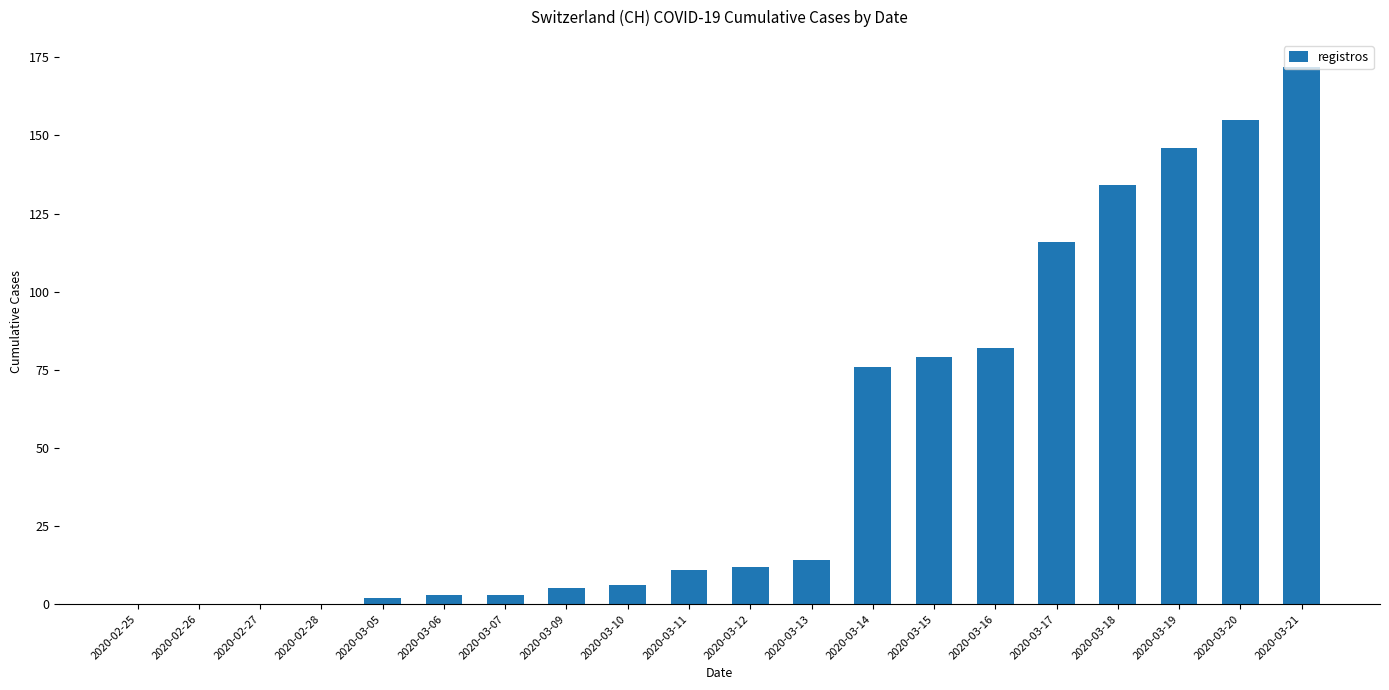

What is the average value?

51